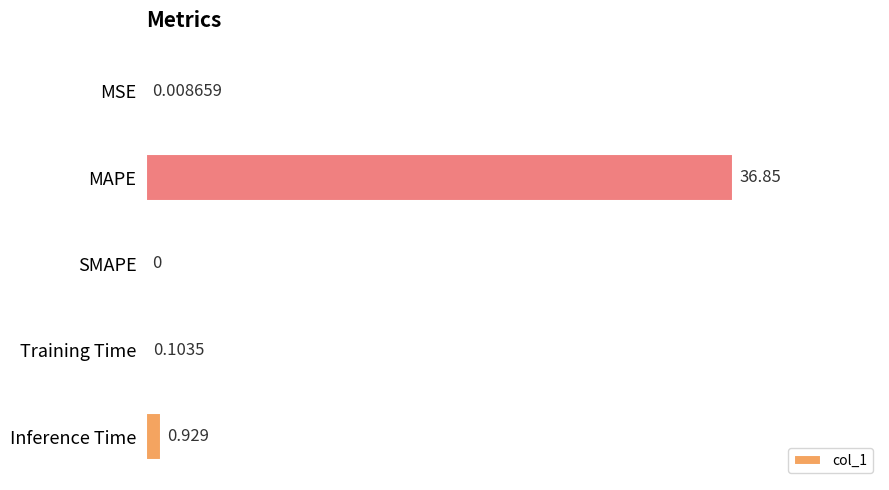

Are the bars horizontal?

Yes